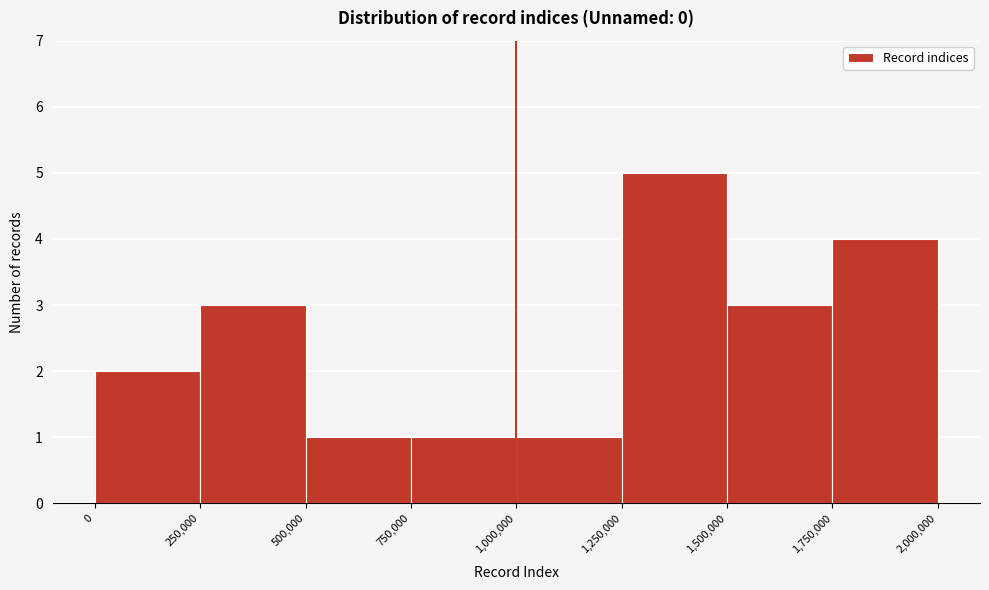

What is the height of the bar covering 1,500,000 to 1,750,000 on the x-axis? The values are not printed on the chart, so give them approximately, as read against the axis.

3